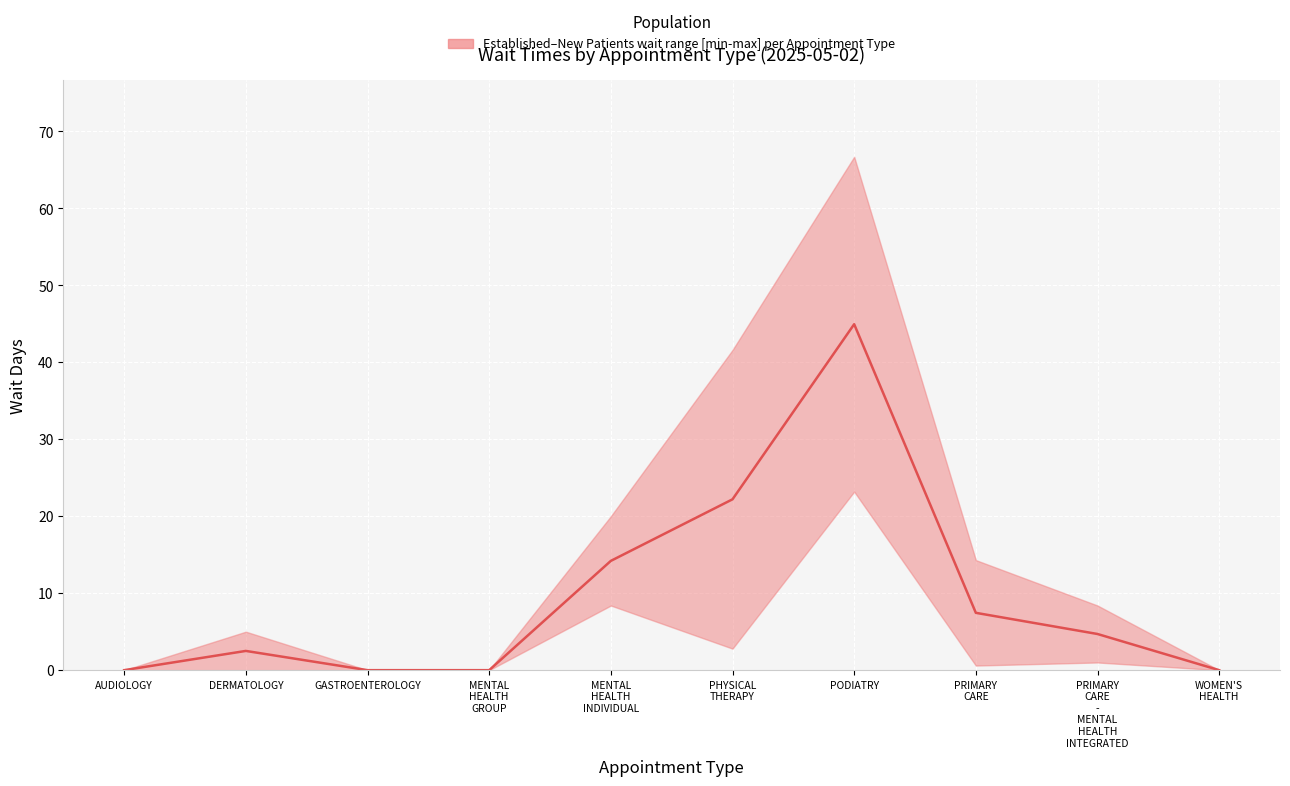

What is the change in value from DERMATOLOGY to WOMEN'S
HEALTH?

-2.5